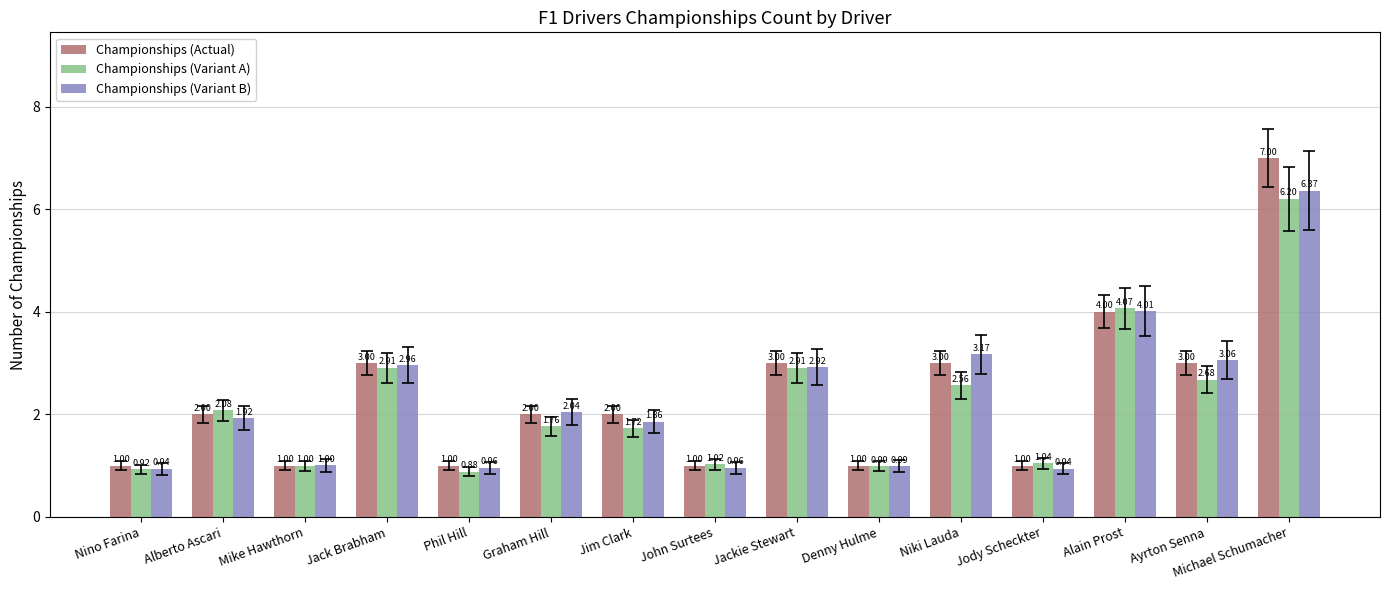

Rank the series by their average value, from lowest to highest.

Championships (Variant A), Championships (Variant B), Championships (Actual)